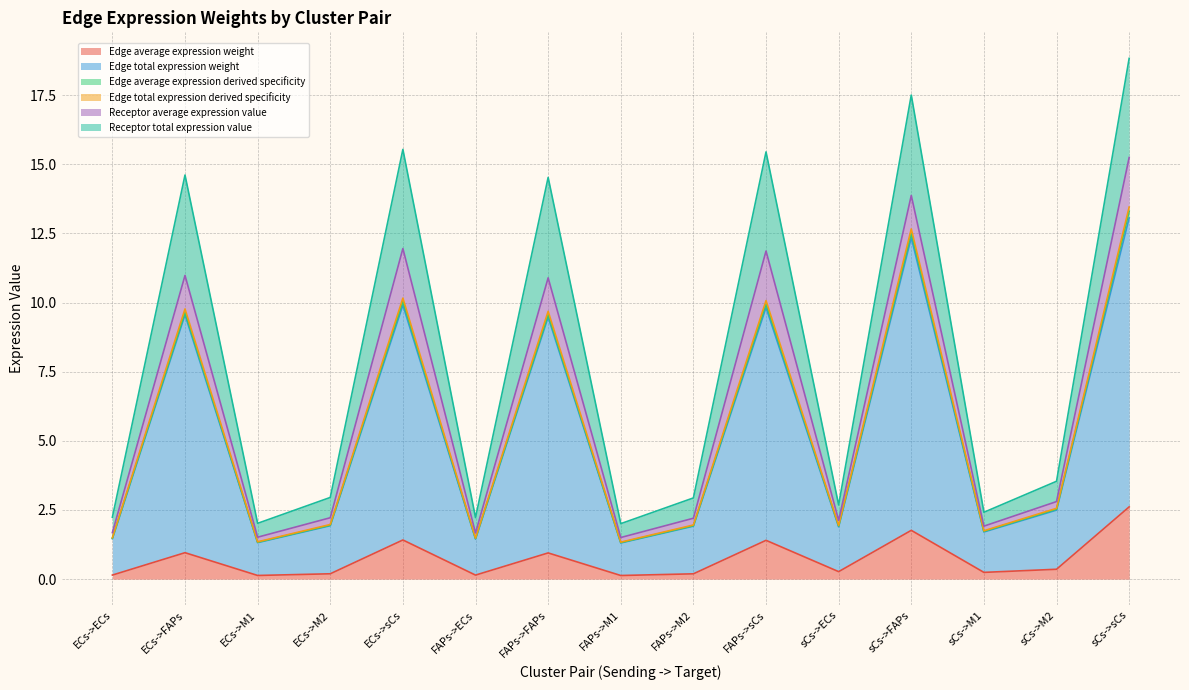

How many interior local valleys does the Receptor total expression value series have?

5